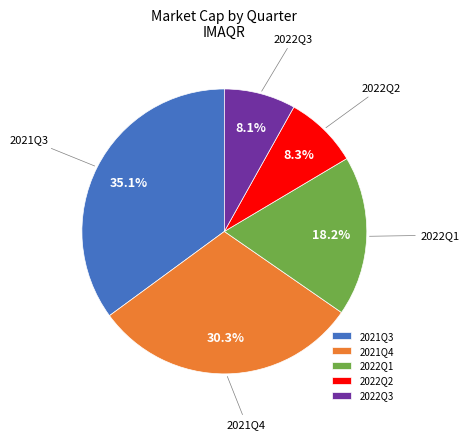

To the nearest percent, what is the average slice percentage?

20%